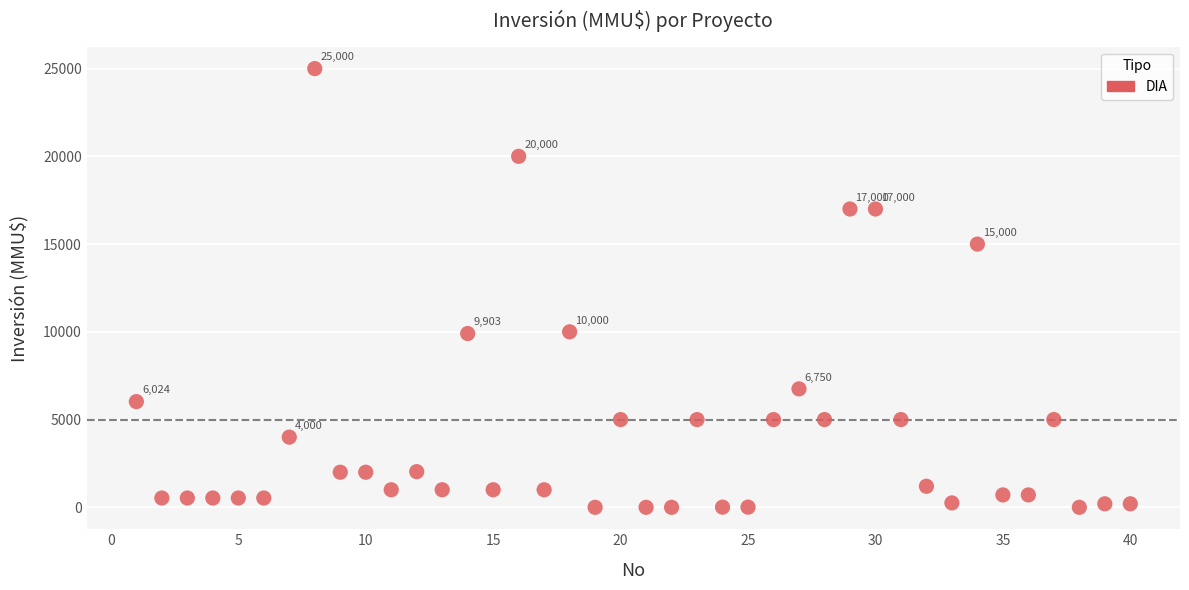

What is the range of Y values (max minus min)?

25000